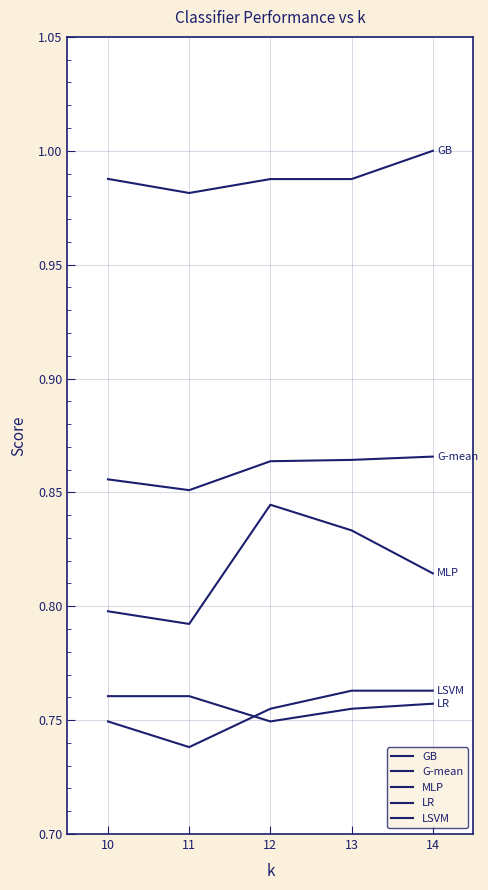

Count the MLP values in the range 0 to 1.

5